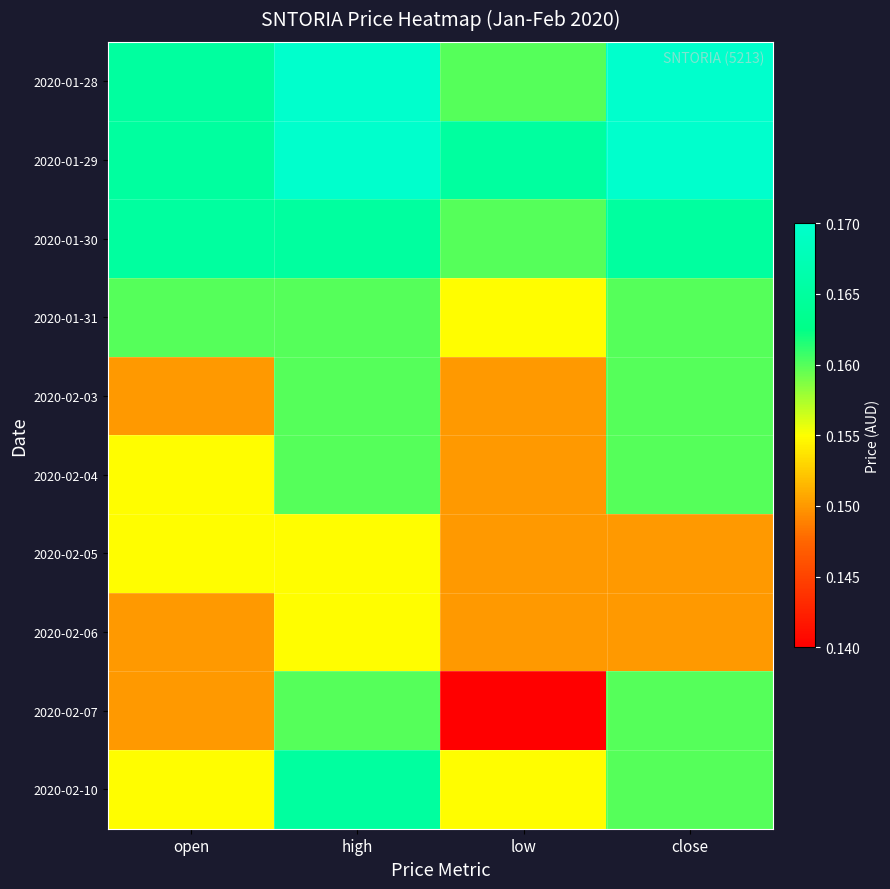

Which series changed the most between open and low?

2020-02-07